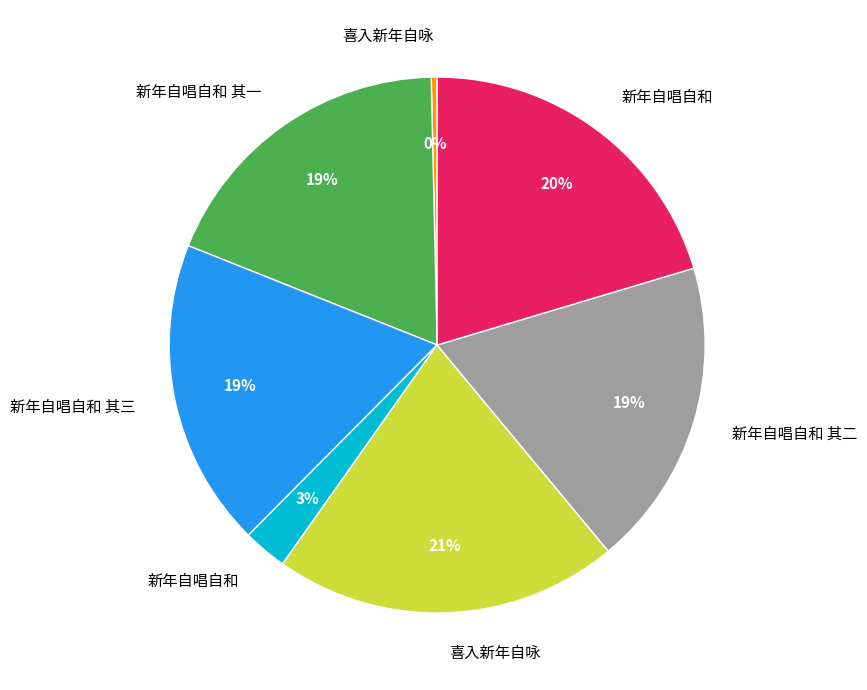

Is there any slice that represents more than half of the pie?

No